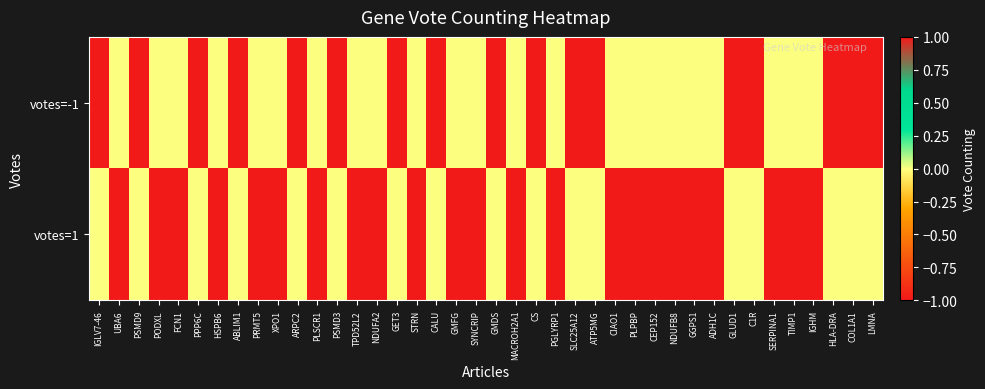

At which category is the sum across all series the highest?

UBA6